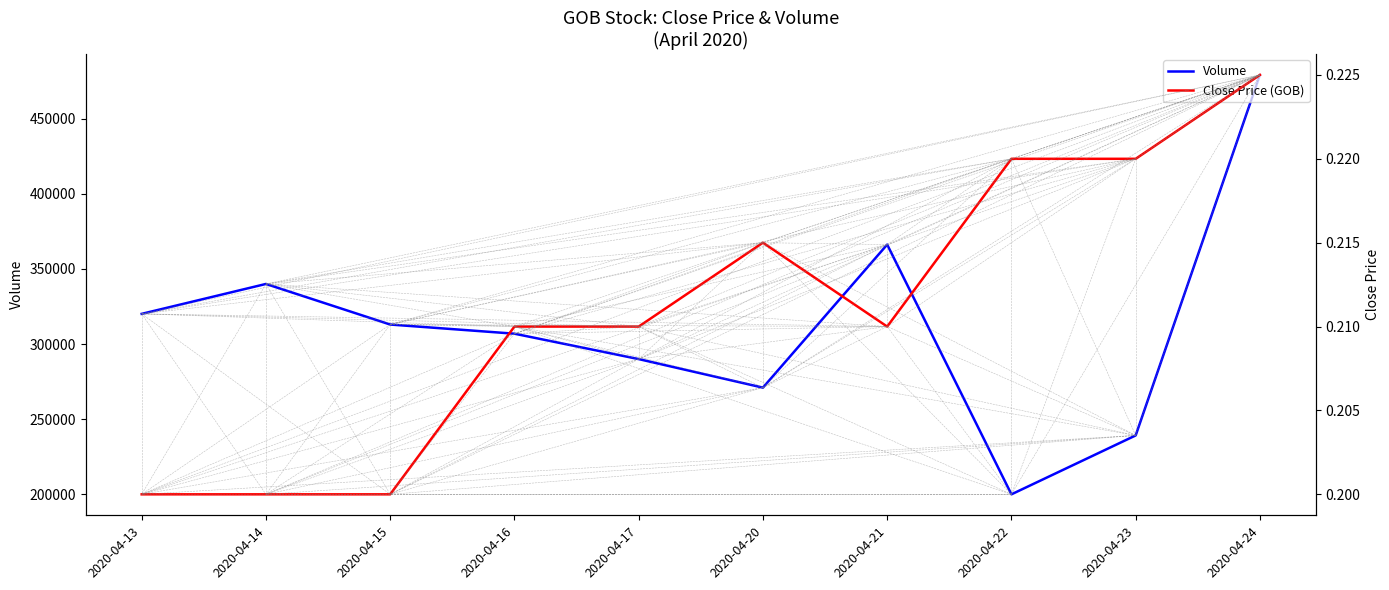

What are all the series names shown in the legend?

Volume, Close Price (GOB)